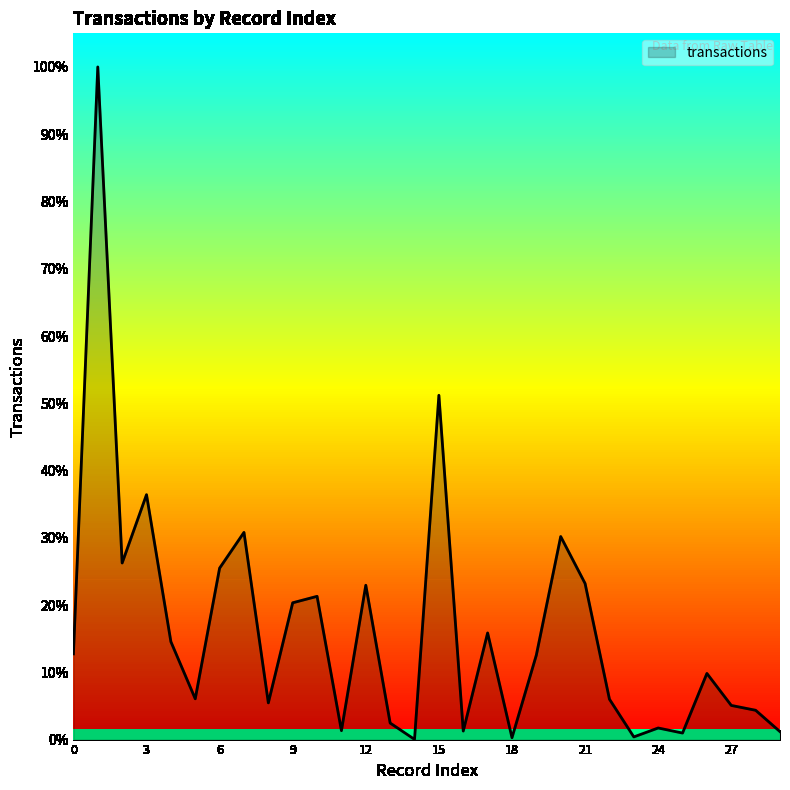

Rank the categories by value from highest to lowest.

1, 15, 3, 7, 20, 2, 6, 21, 12, 10, 9, 17, 4, 0, 19, 26, 5, 22, 8, 27, 28, 13, 24, 11, 16, 29, 25, 23, 18, 14